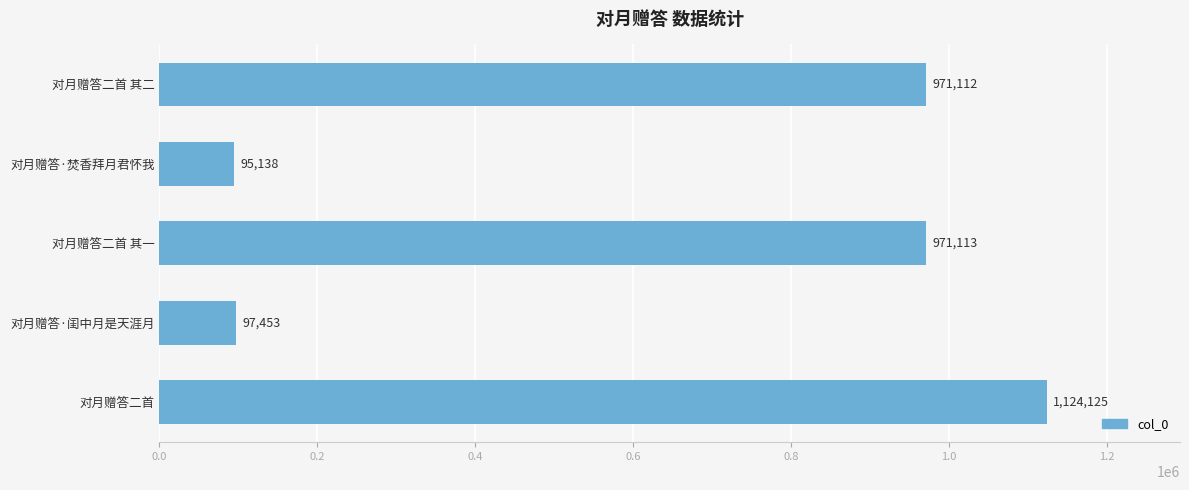

What is the sum of all values?

3258941